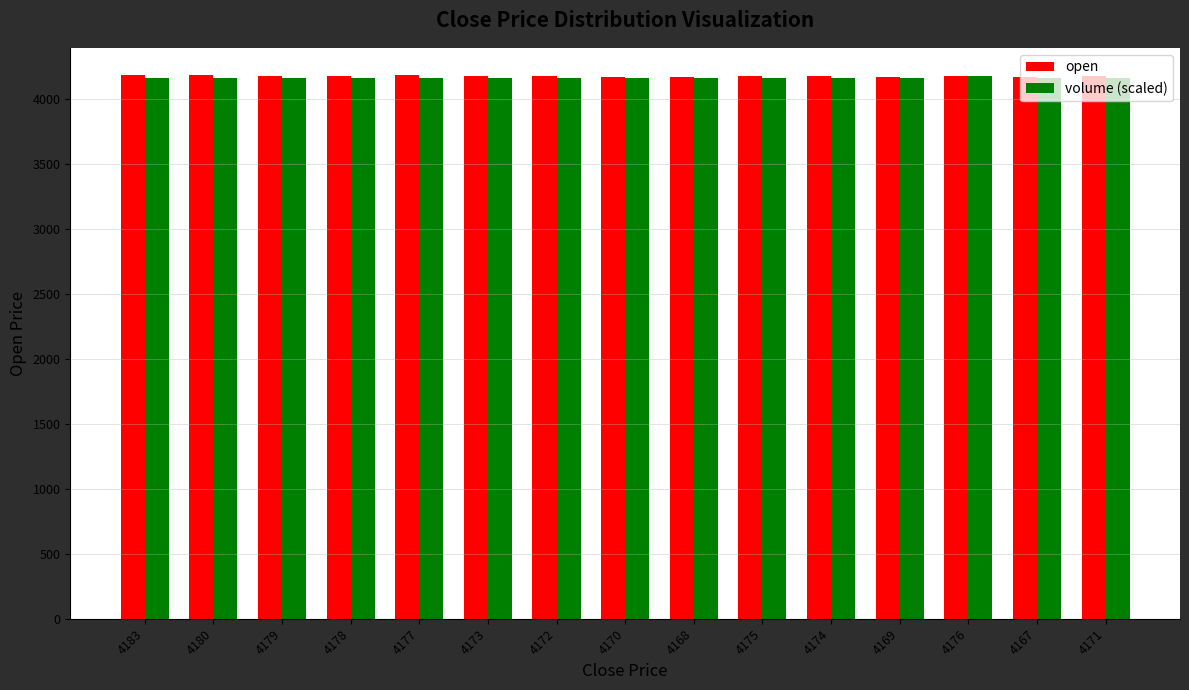

What is the total value across all series at 4170?

8327.9